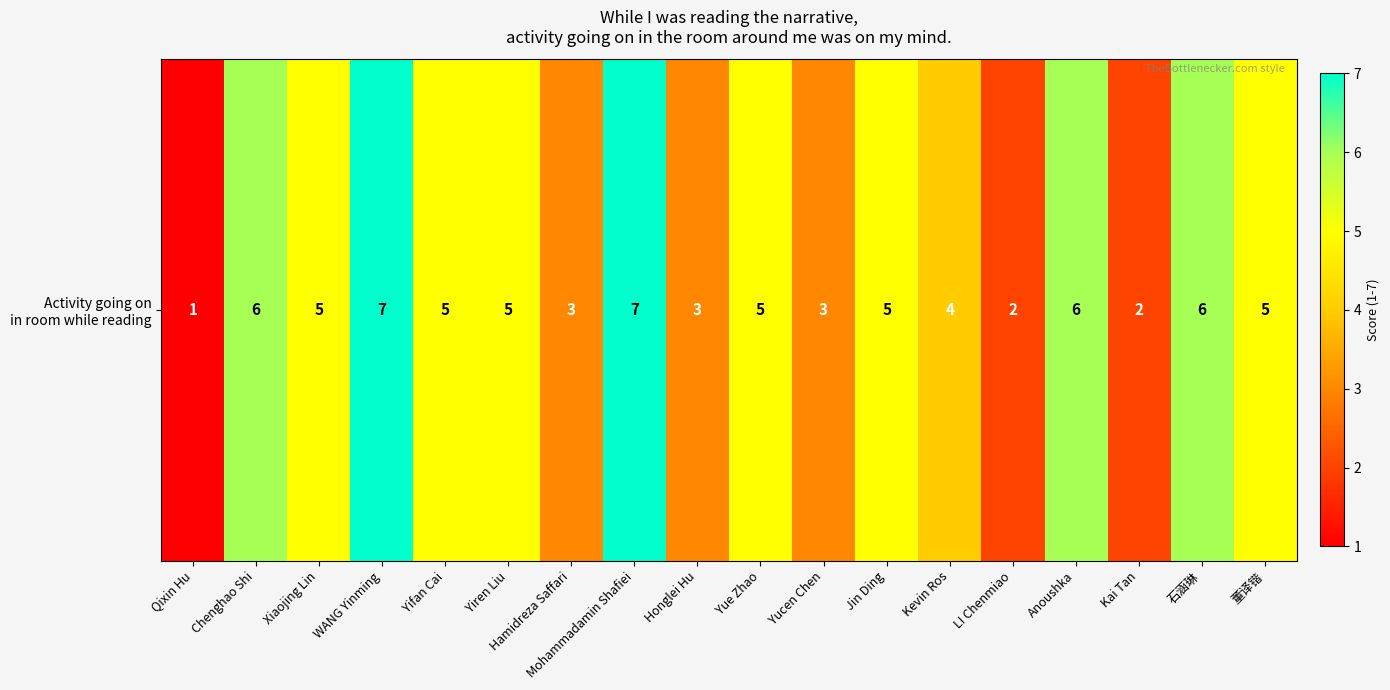

How many values are between 3 and 6?

13